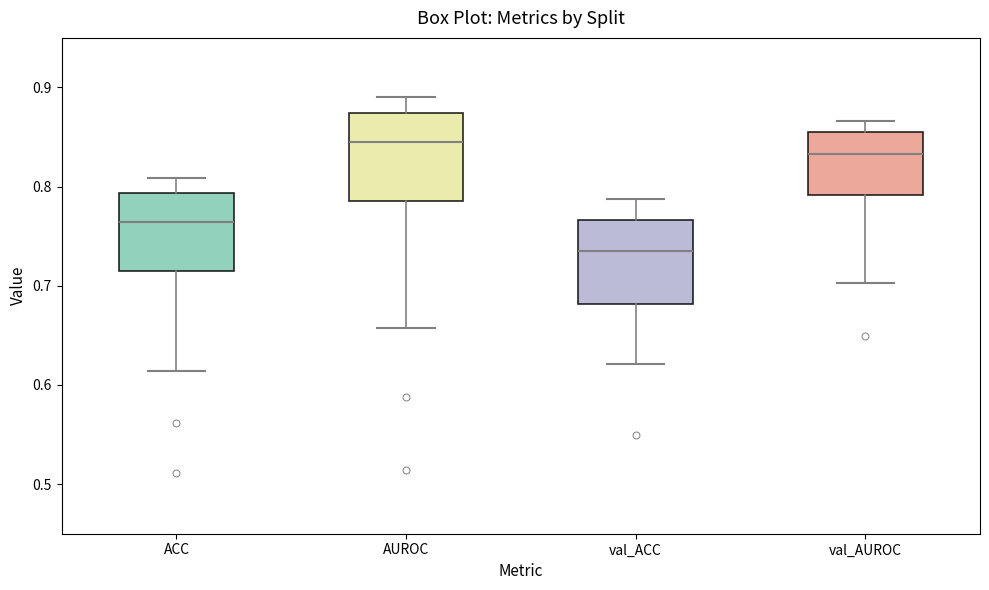

Where does the lower whisker of the box for ACC end on the y-axis? The values are not printed on the chart, so give them approximately, as read against the axis.

0.61